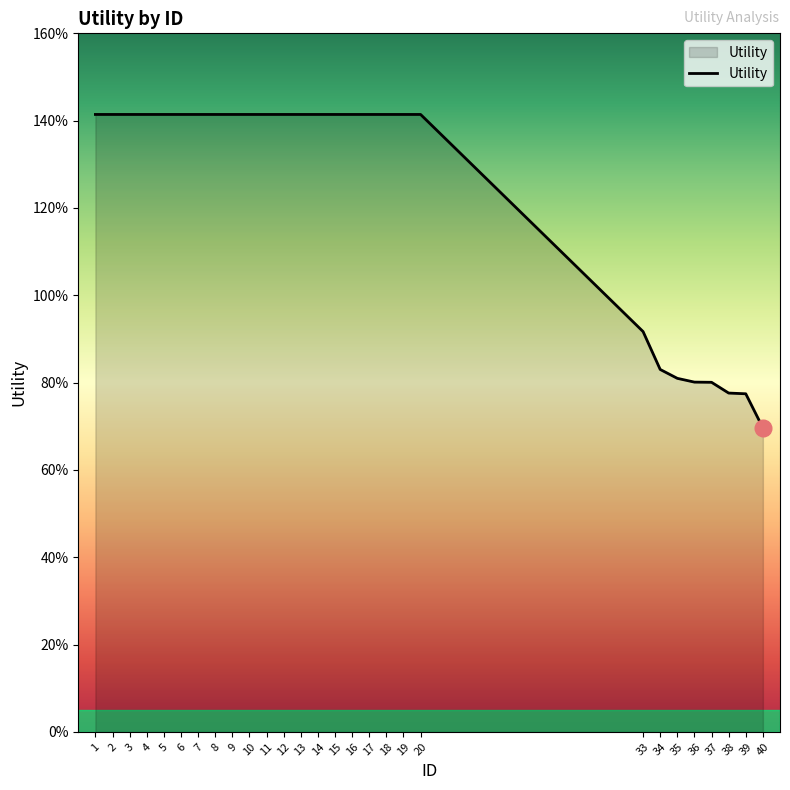

Does the chart display data point markers on the line(s)?

No